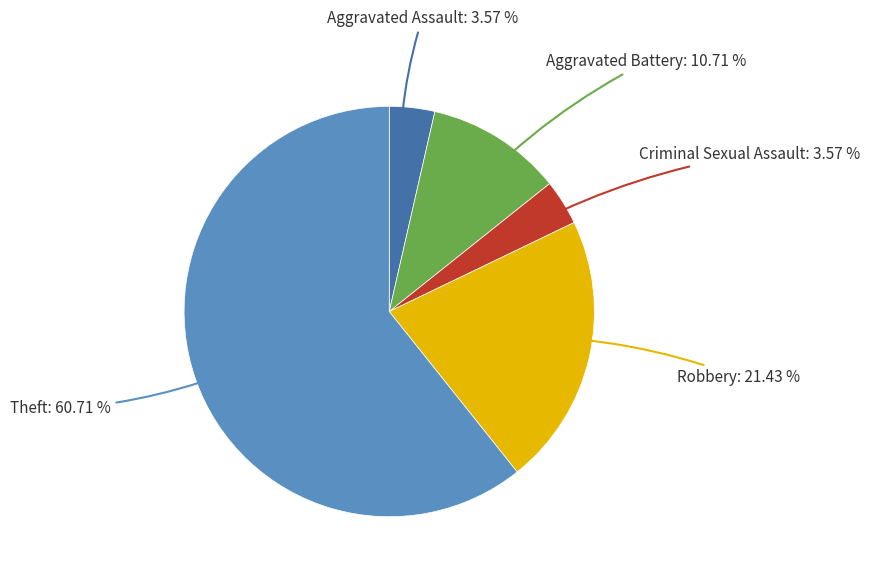

Is there a majority slice in this chart?

Yes